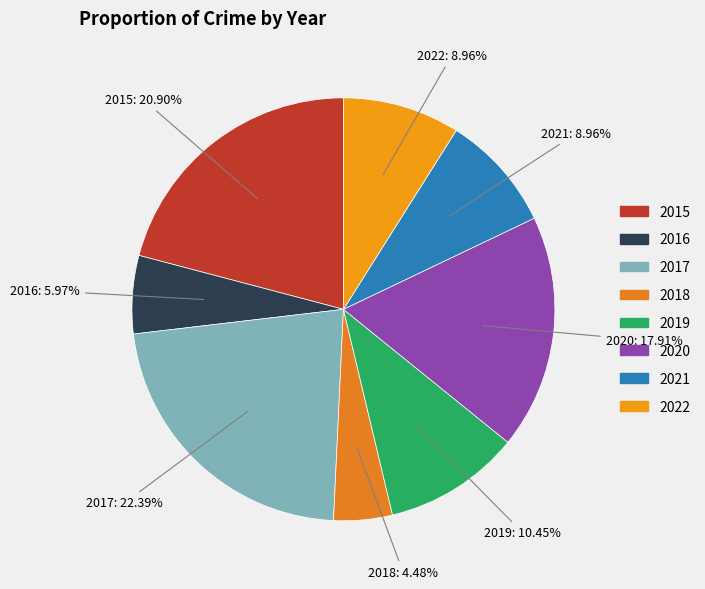

Which has a higher value, 2017 or 2020?

2017